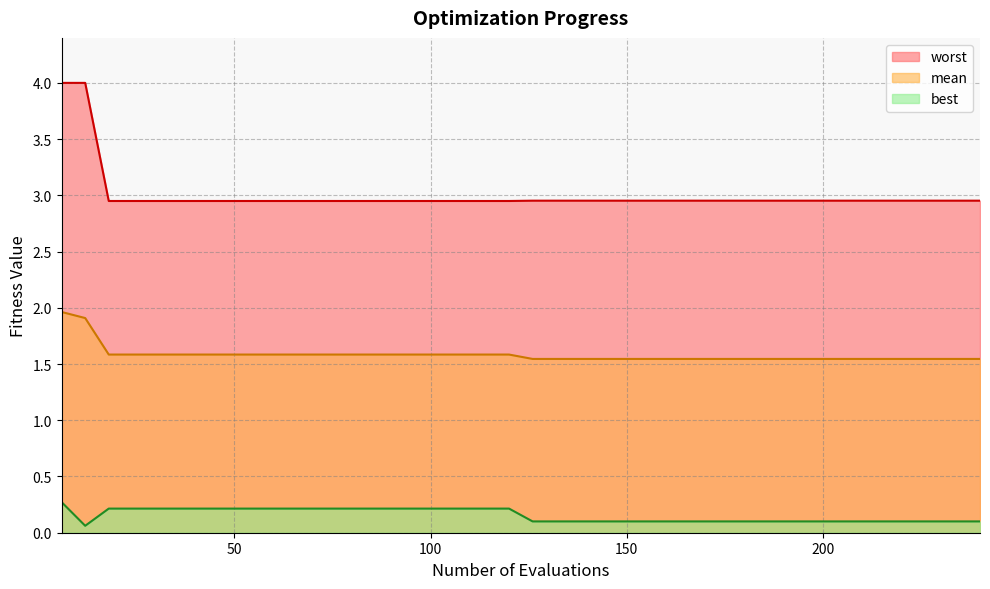

Count the best values in the range 0 to 1.

40